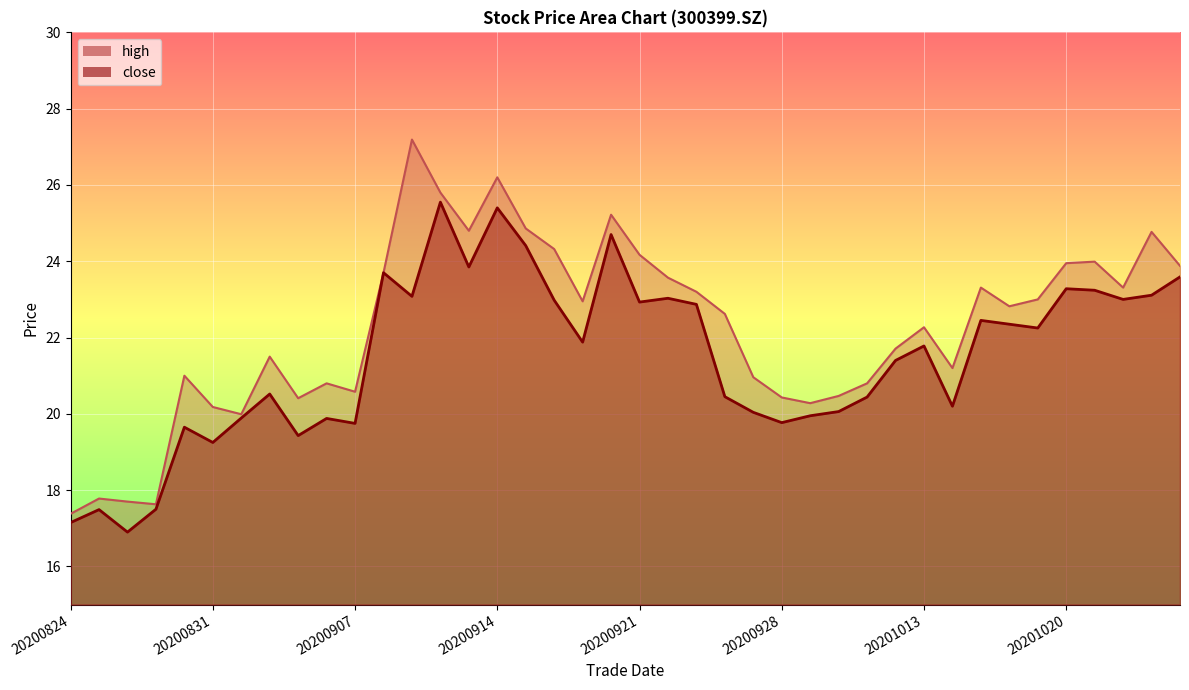

Between 20200917 and 20200922, which series saw the biggest shift?

close